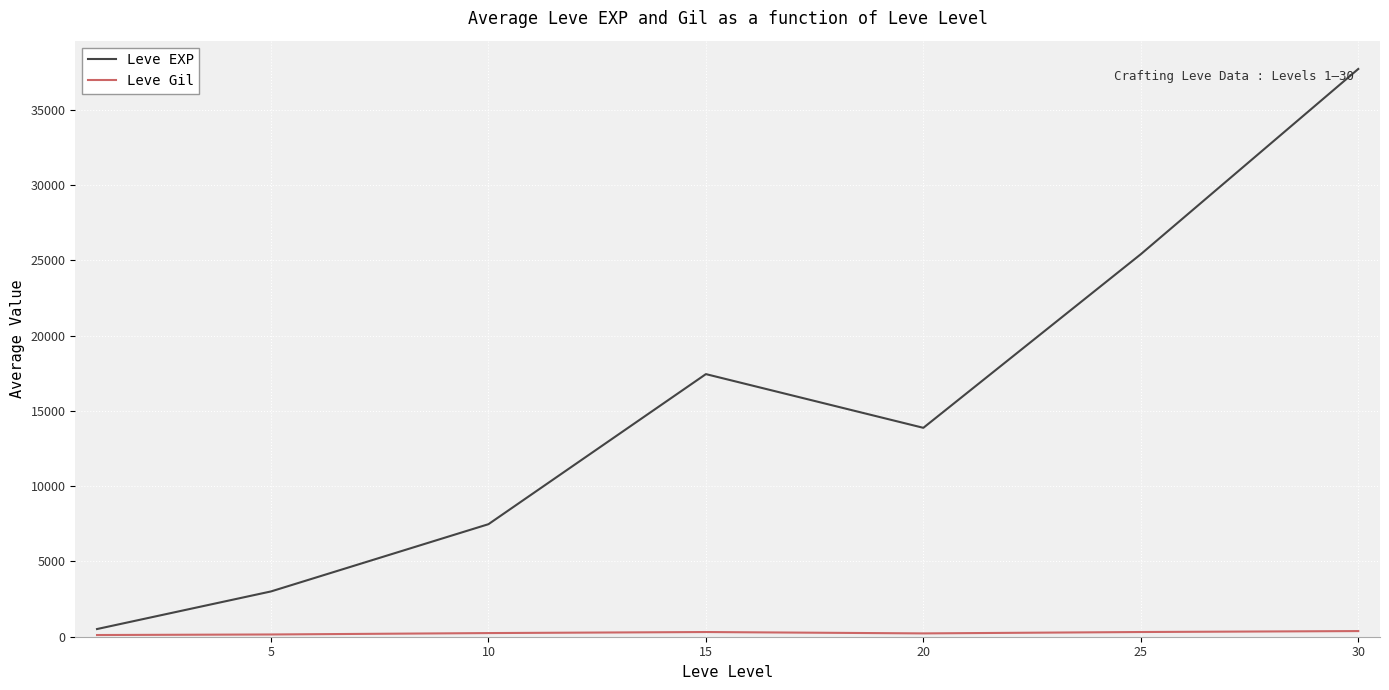

Count the number of categories in the chart.

7